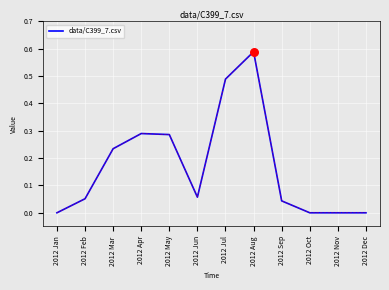

Between 2012 Aug and 2012 Oct, which is larger?

2012 Aug